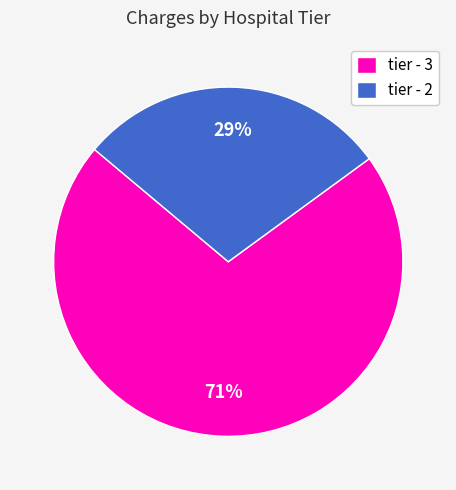

The tier - 2 slice represents 34% of the pie. True or false?

False